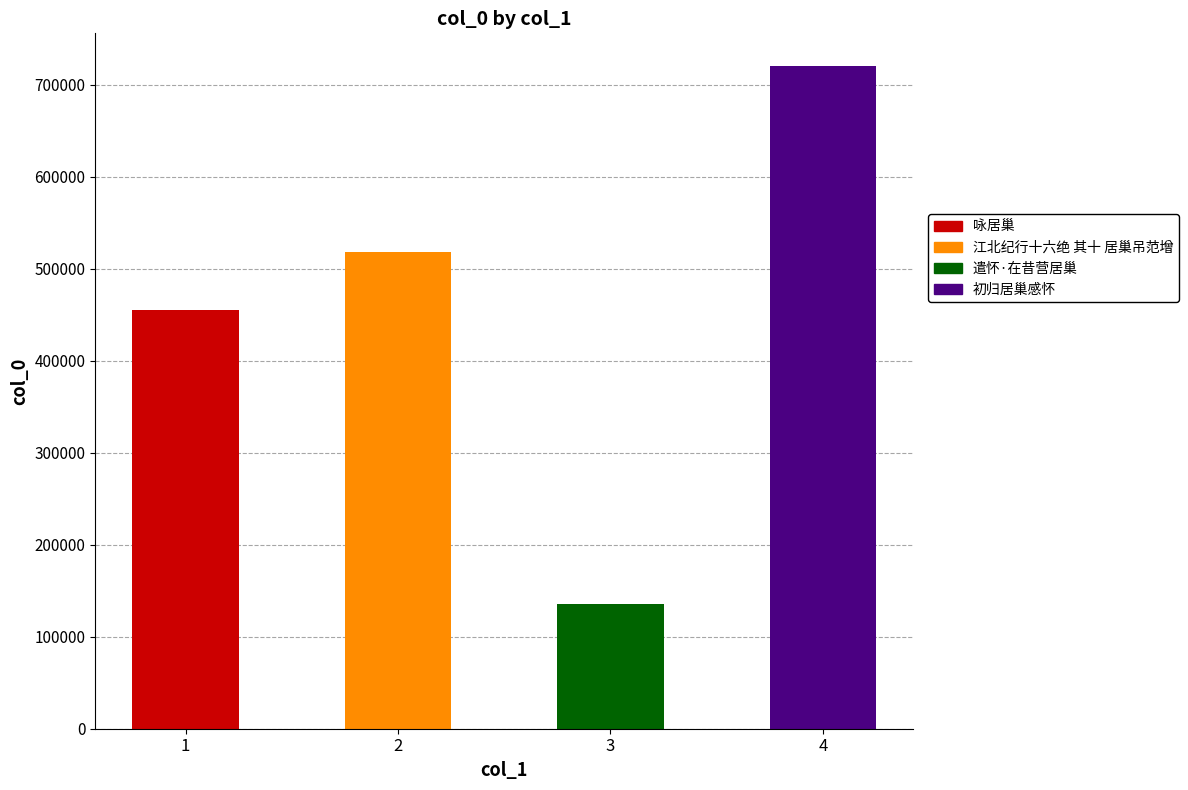

At which category does the chart reach its minimum across all series?

遣怀·在昔营居巢